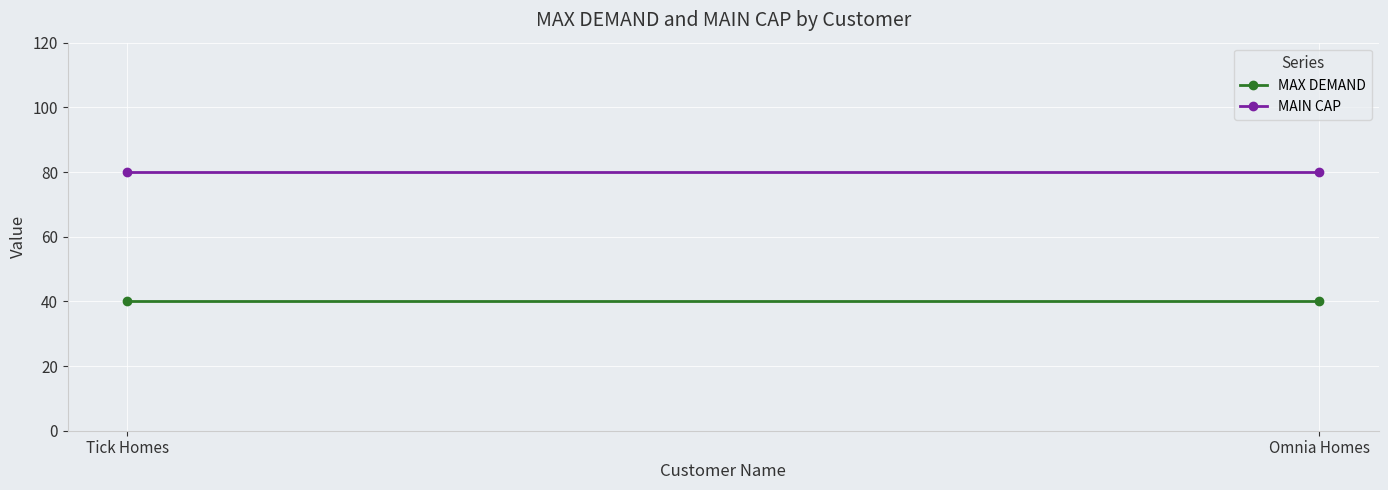

What is the lowest value of the MAIN CAP series?

80